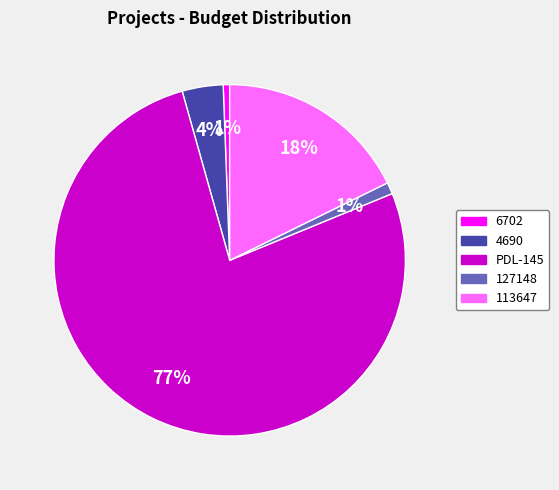

Is it true that 127148 is 8% of the pie?

False